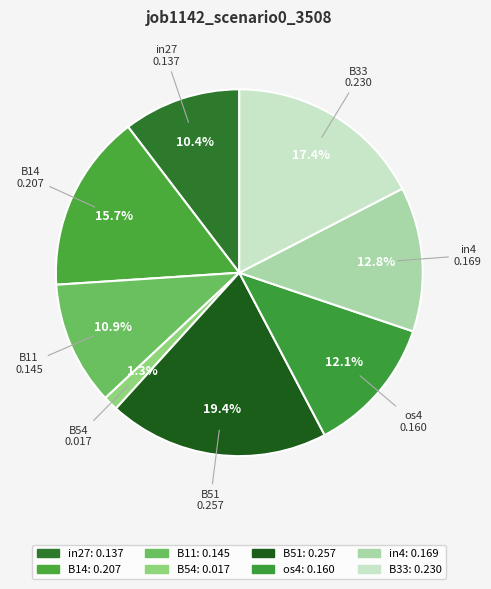

What is the change in value from B54 to B33?

+0.2